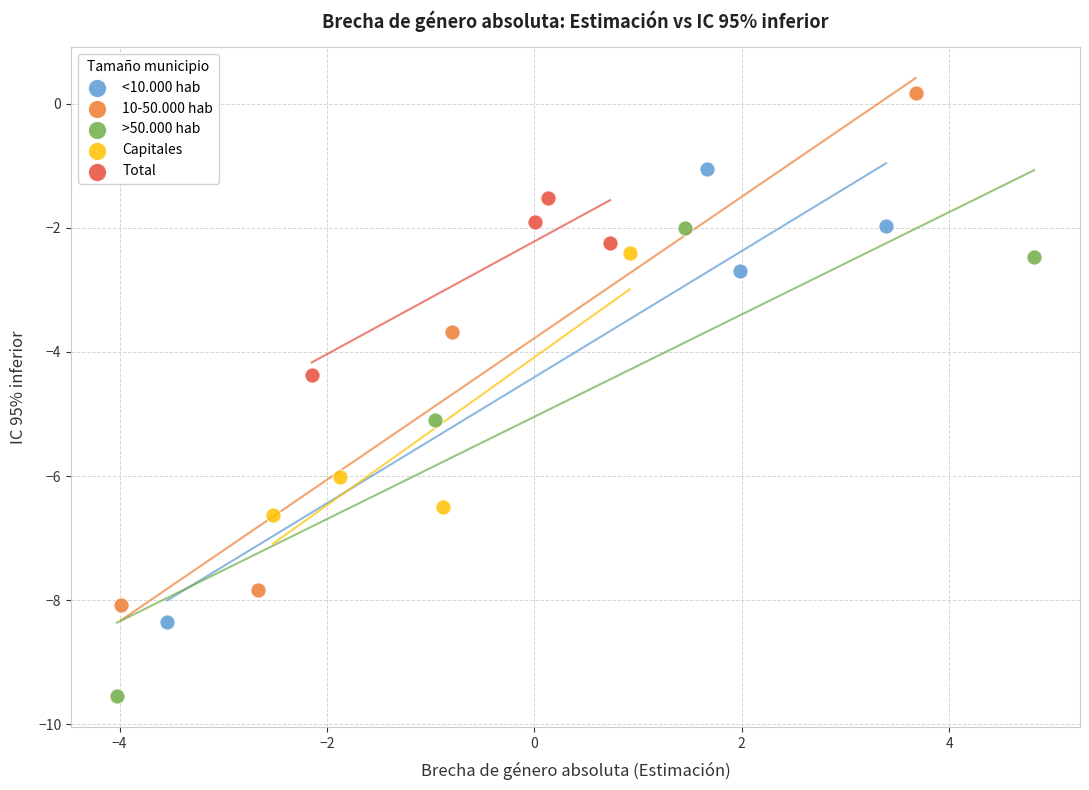

Which series has the largest Y range (max minus min)?

10-50.000 hab